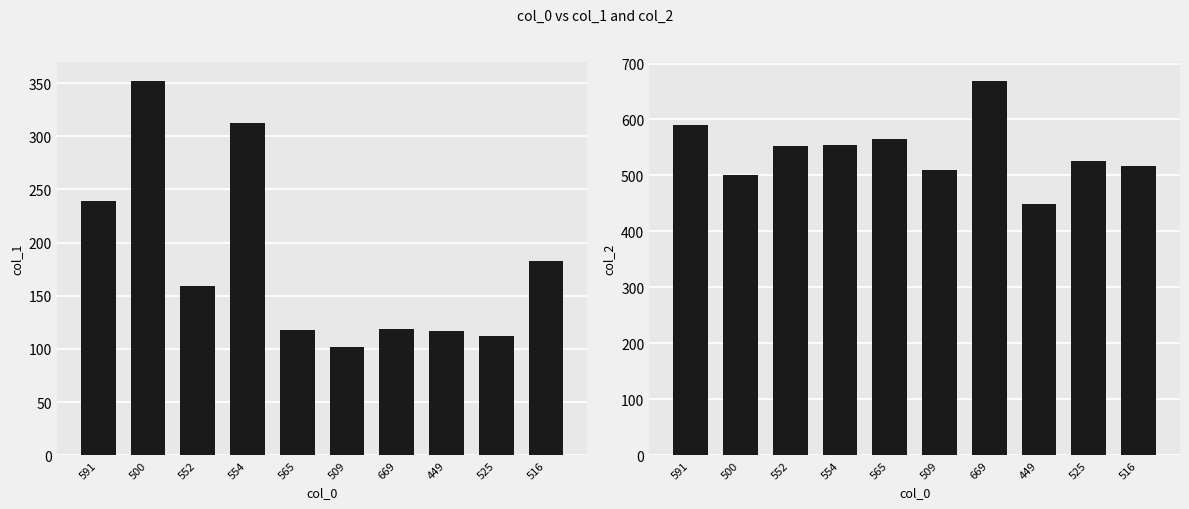

Is it true that col_2 equals 525 at 525?

True